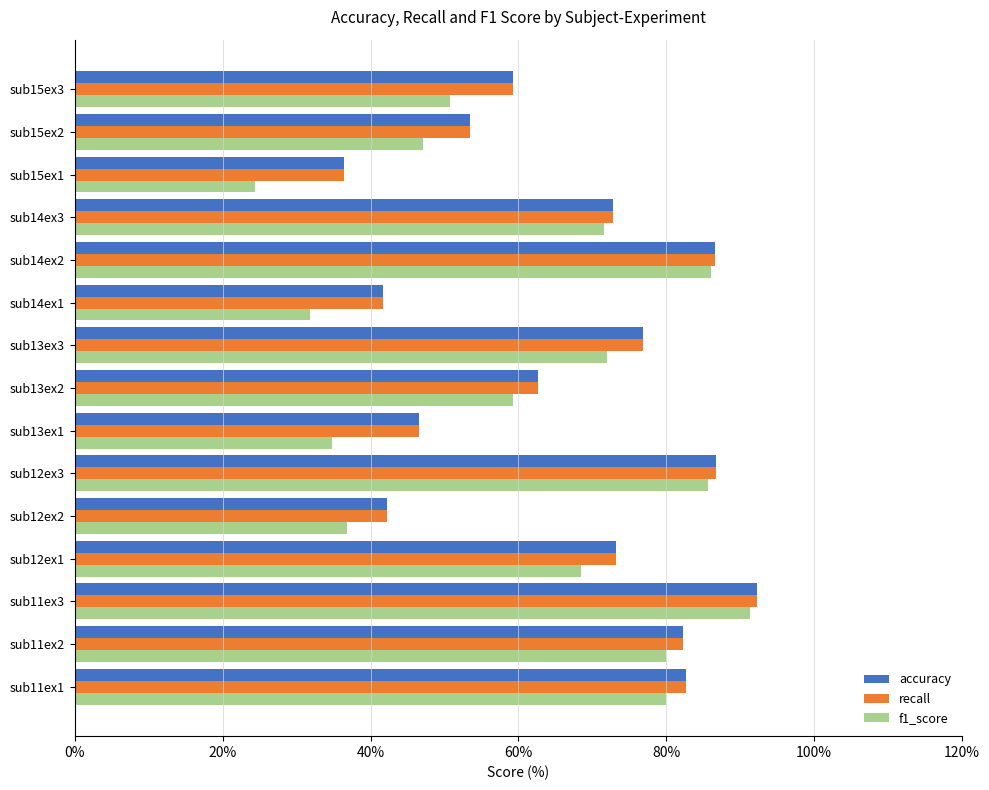

Is the value of f1_score at sub14ex3 greater than the value of recall at sub11ex1?

No